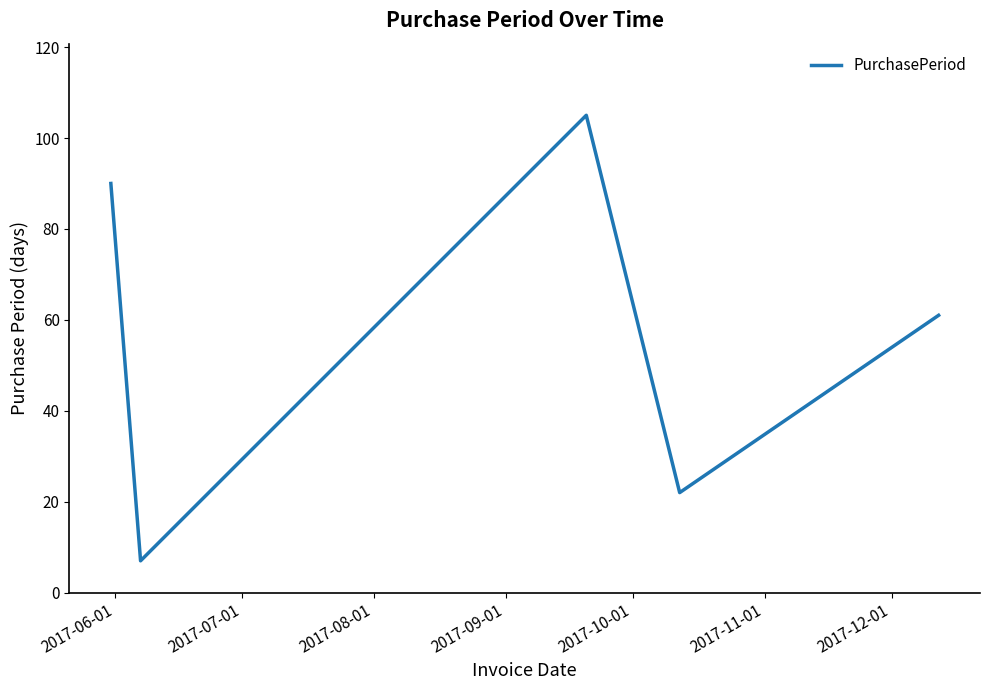

Count the values in the range 22 to 90.

3